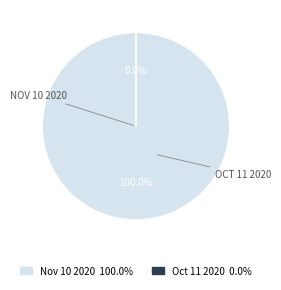

Is the sum of Nov 10 2020 and Oct 11 2020 greater than half?

Yes